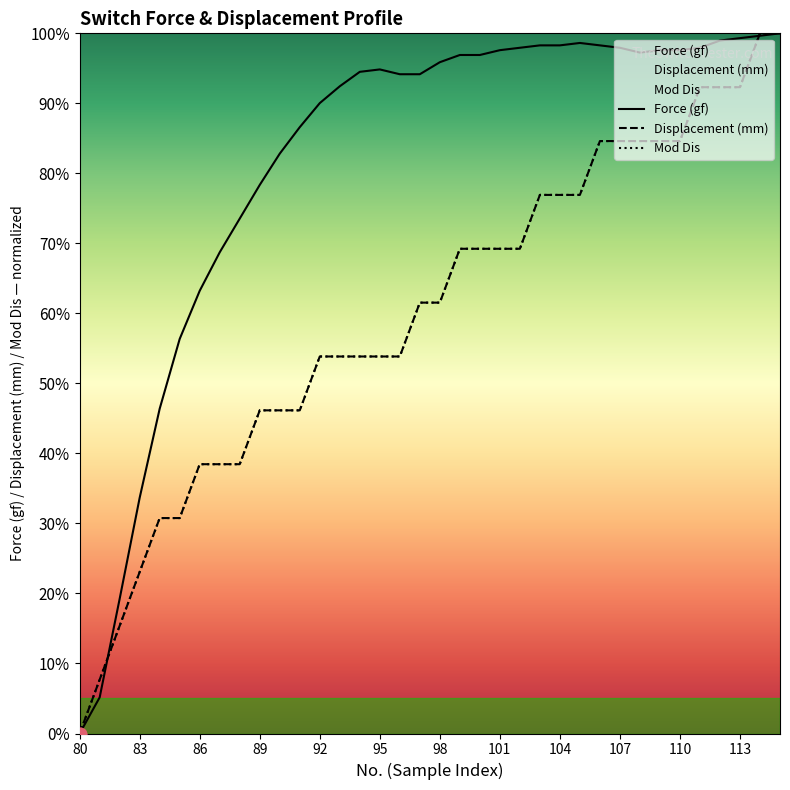

Which series has the largest Y range (max minus min)?

Force (gf)